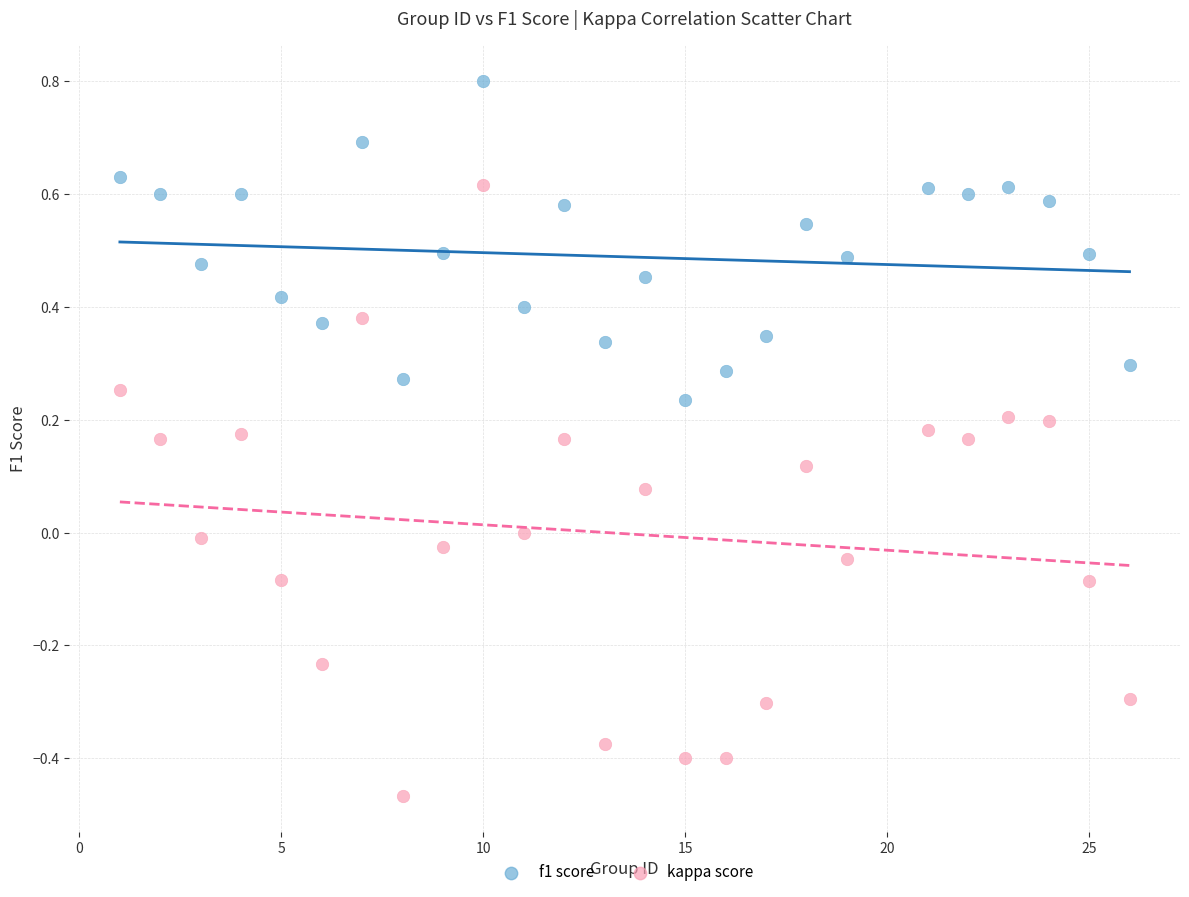

Across all data points, what is the range of X values (max minus min)?

25.0